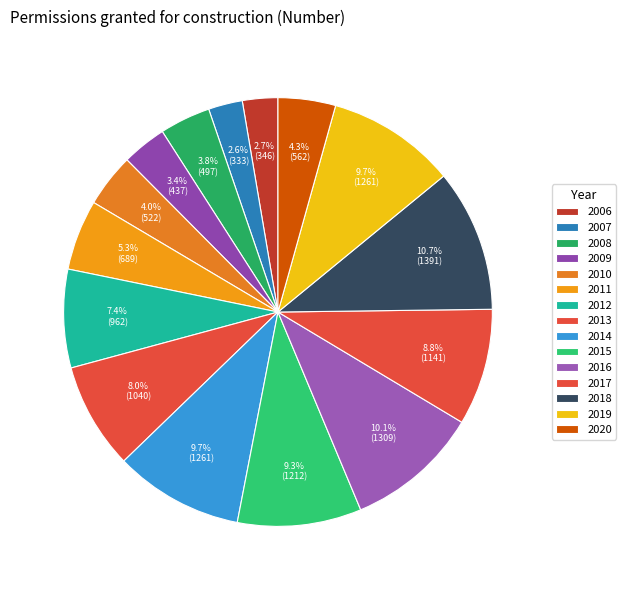

Is it true that 2016 is 10% of the pie?

True